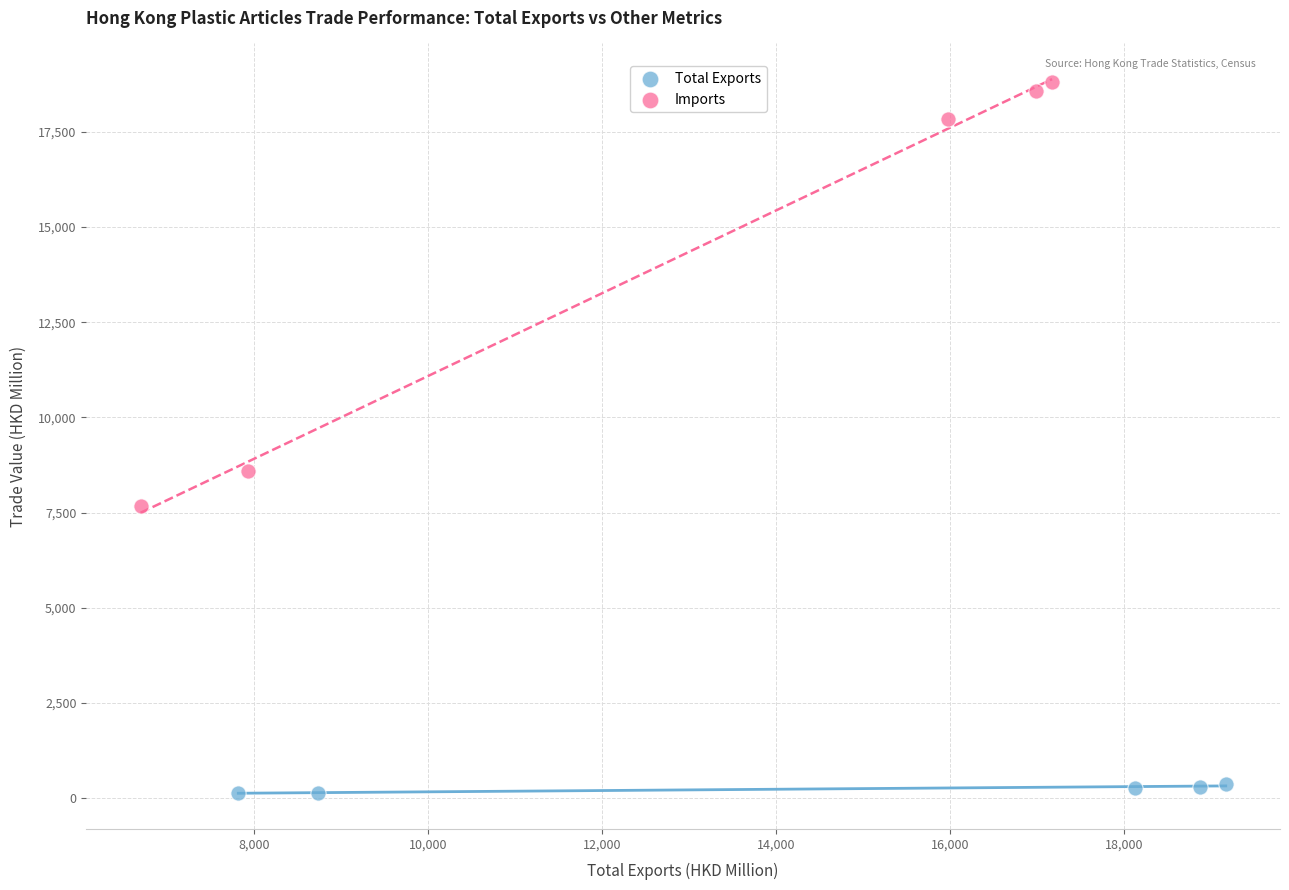

Which series has the largest Y range (max minus min)?

Imports